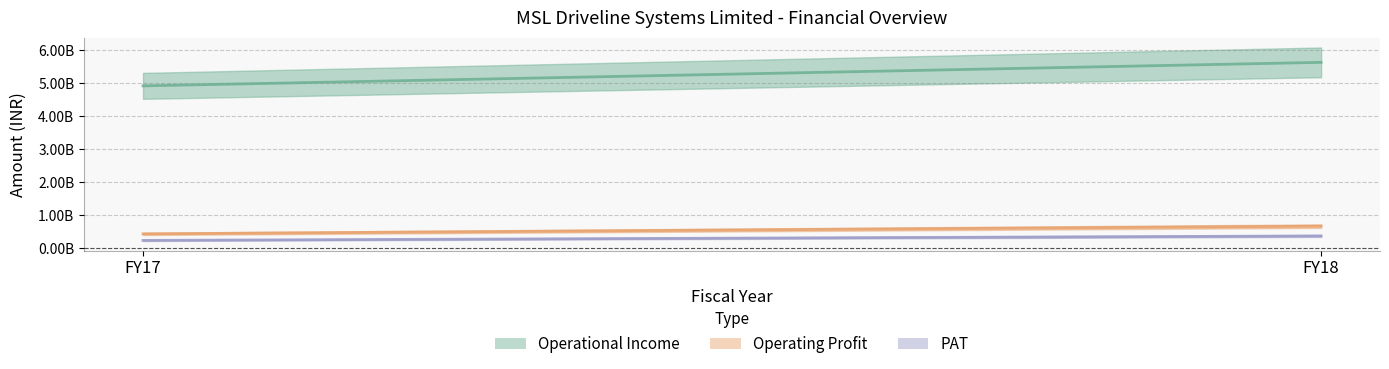

At which category is the sum across all series the highest?

FY18